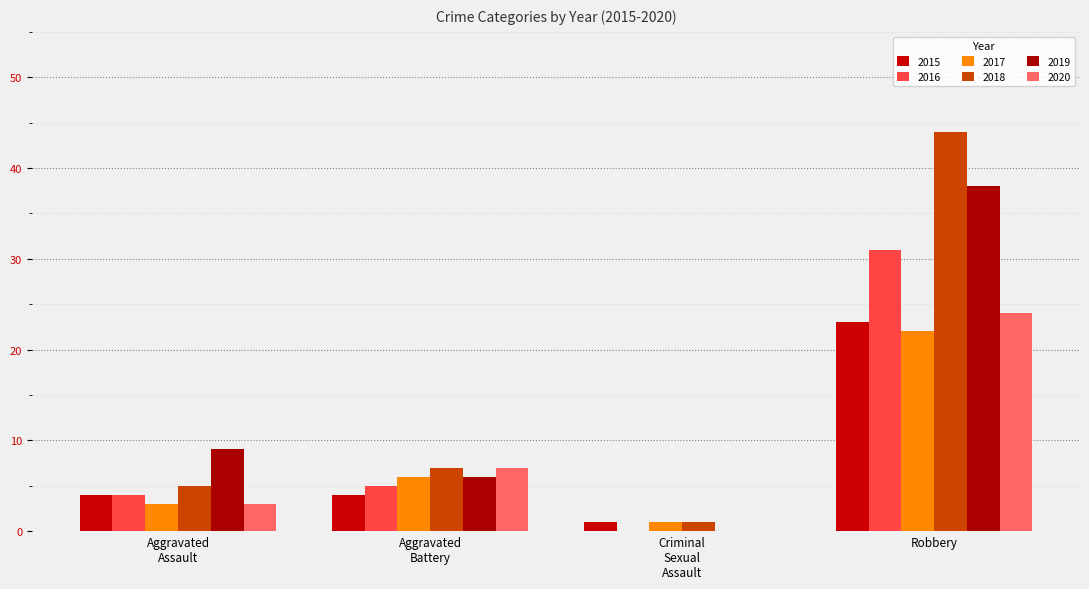

Count the number of data series in this chart.

6